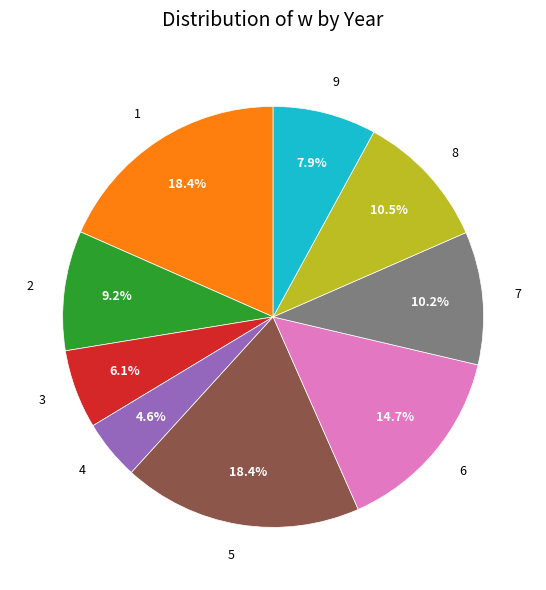

Count the number of slices in the pie.

9